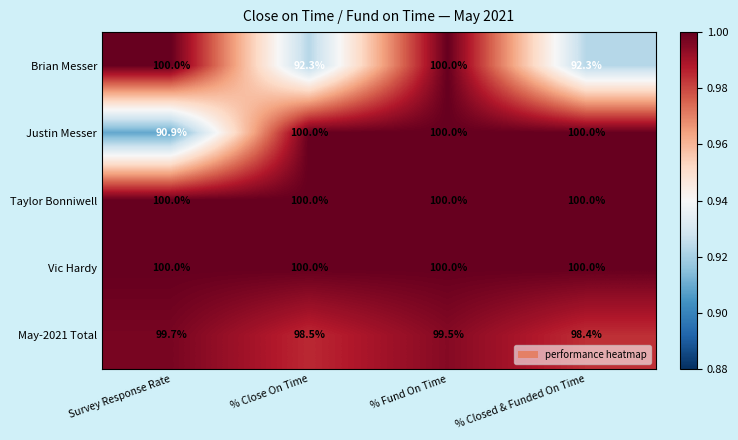

Reading right to left, list all the values displayed in this chart.

Brian Messer: % Closed & Funded On Time=92.3	% Fund On Time=100.0	% Close On Time=92.3	Survey Response Rate=100.0
Justin Messer: % Closed & Funded On Time=100.0	% Fund On Time=100.0	% Close On Time=100.0	Survey Response Rate=90.9
Taylor Bonniwell: % Closed & Funded On Time=100.0	% Fund On Time=100.0	% Close On Time=100.0	Survey Response Rate=100.0
Vic Hardy: % Closed & Funded On Time=100.0	% Fund On Time=100.0	% Close On Time=100.0	Survey Response Rate=100.0
May-2021 Total: % Closed & Funded On Time=98.4	% Fund On Time=99.5	% Close On Time=98.5	Survey Response Rate=99.7